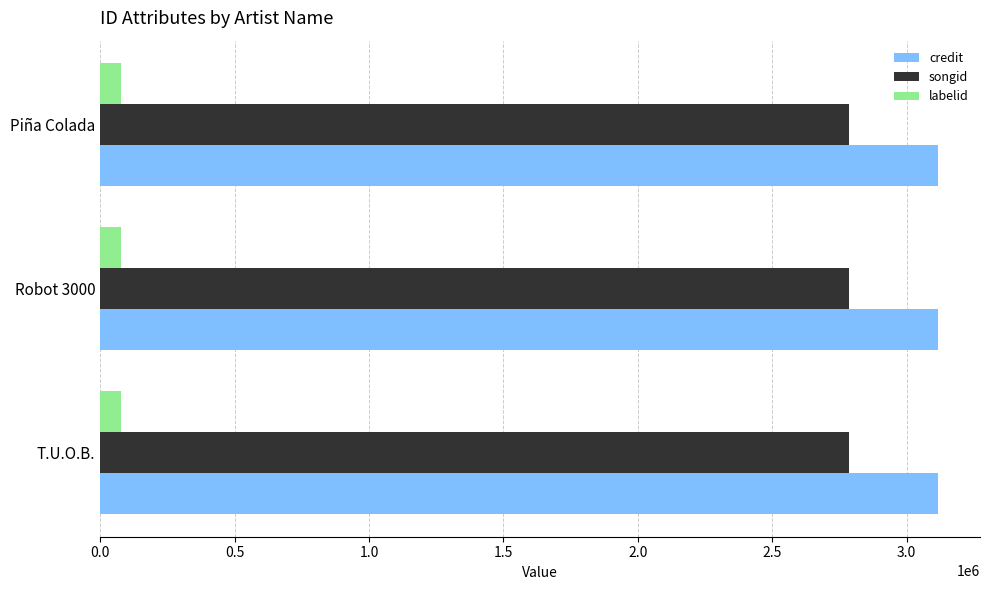

What are all the series names shown in the legend?

credit, songid, labelid